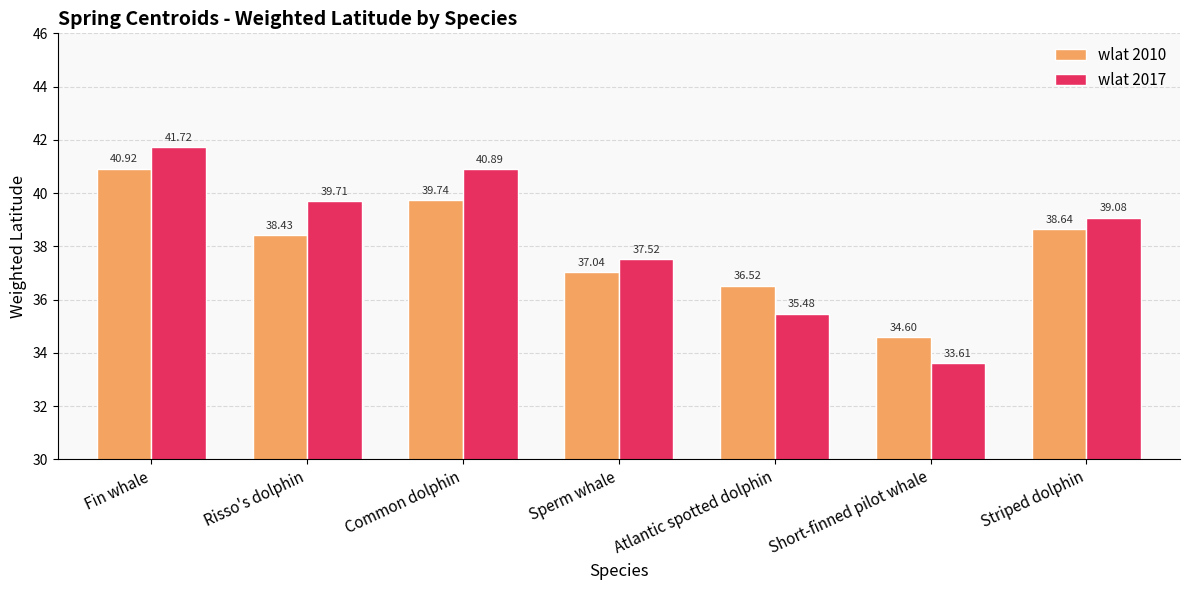

What is the total value across all series at Sperm whale?

74.6